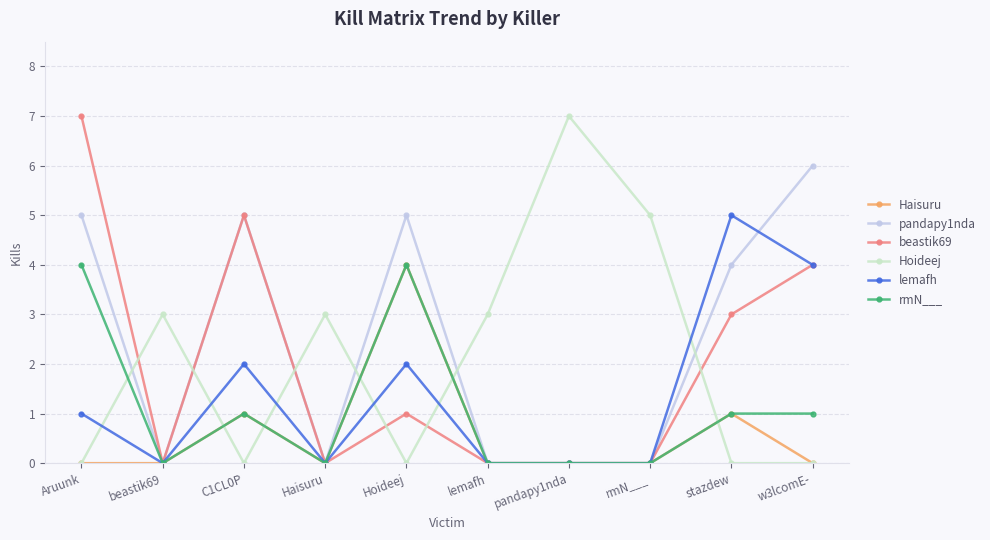

What are all the series names shown in the legend?

Haisuru, pandapy1nda, beastik69, Hoideej, lemafh, rmN___